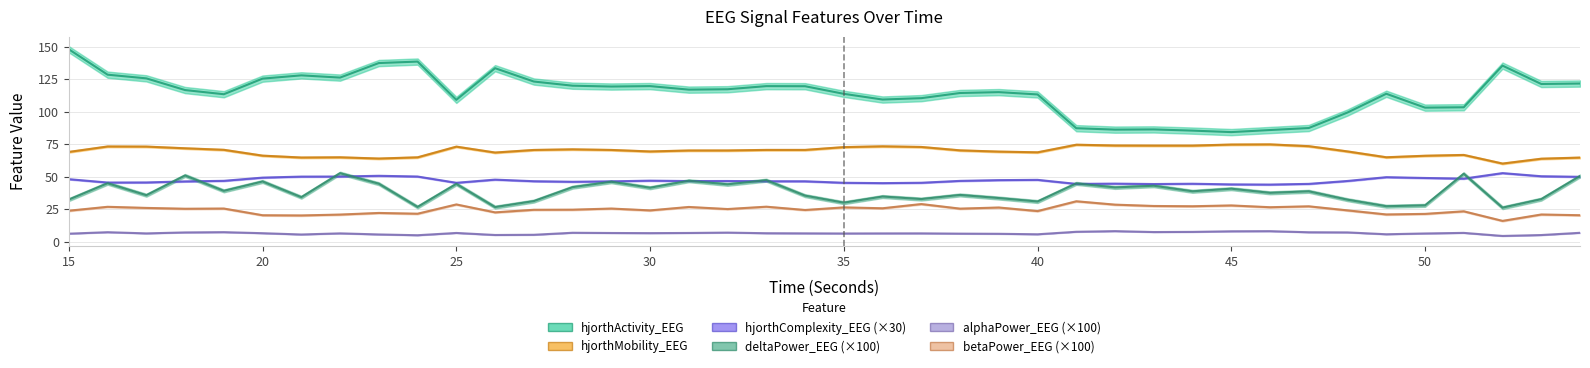

Reading left to right, what are all the values shown in this chart?

hjorthActivity_EEG: 148.0	128.5	125.7	116.7	113.4	125.5	128.0	126.3	137.5	138.6	109.1	133.5	123.2	120.0	119.4	119.7	117.0	117.3	119.7	119.6	113.8	109.4	110.4	114.4	115.1	113.3	87.3	86.2	86.3	85.4	84.3	85.9	87.4	99.4	113.8	103.1	103.4	135.5	121.3	121.7
hjorthMobility_EEG: 69.0	73.2	73.1	71.8	70.6	66.2	64.7	64.9	63.9	64.9	73.1	68.5	70.5	71.0	70.5	69.4	70.1	70.2	70.6	70.6	72.7	73.3	72.8	70.2	69.3	68.7	74.6	74.0	73.9	73.9	74.7	74.8	73.4	69.4	64.9	66.1	66.7	60.1	63.8	64.7
hjorthComplexity_EEG: 48.0	45.4	45.5	46.3	46.7	49.2	50.0	50.1	50.6	50.1	45.2	47.7	46.4	46.0	46.3	46.9	46.6	46.6	46.4	46.4	45.3	45.0	45.3	46.7	47.3	47.5	44.4	44.6	44.3	44.5	44.0	43.9	44.4	46.6	49.6	48.9	48.4	52.7	50.3	49.9
deltaPower_EEG: 32.3	44.9	35.7	50.9	39.0	46.2	34.1	52.6	44.5	26.6	44.4	26.5	31.1	41.9	46.1	41.4	46.8	44.0	47.2	35.3	29.9	34.7	32.7	35.9	33.5	30.8	44.8	41.7	43.0	38.7	40.7	37.5	38.7	32.2	27.2	27.9	52.2	26.1	32.6	50.4
alphaPower_EEG: 6.0	7.2	6.3	7.0	7.2	6.4	5.4	6.3	5.5	4.8	6.6	5.0	5.2	6.7	6.6	6.5	6.6	6.9	6.4	6.3	6.2	6.3	6.3	6.1	6.0	5.6	7.5	8.0	7.3	7.4	7.9	8.0	7.1	7.0	5.6	6.2	6.7	4.3	5.0	6.7
betaPower_EEG: 23.8	26.8	25.9	25.3	25.4	20.3	20.1	20.8	22.0	21.4	28.6	22.5	24.5	24.5	25.4	24.0	26.6	25.0	26.8	24.3	26.3	25.6	28.9	25.3	26.2	23.5	31.0	28.4	27.4	27.2	27.8	26.4	27.1	24.0	20.9	21.3	23.3	15.9	20.8	20.3